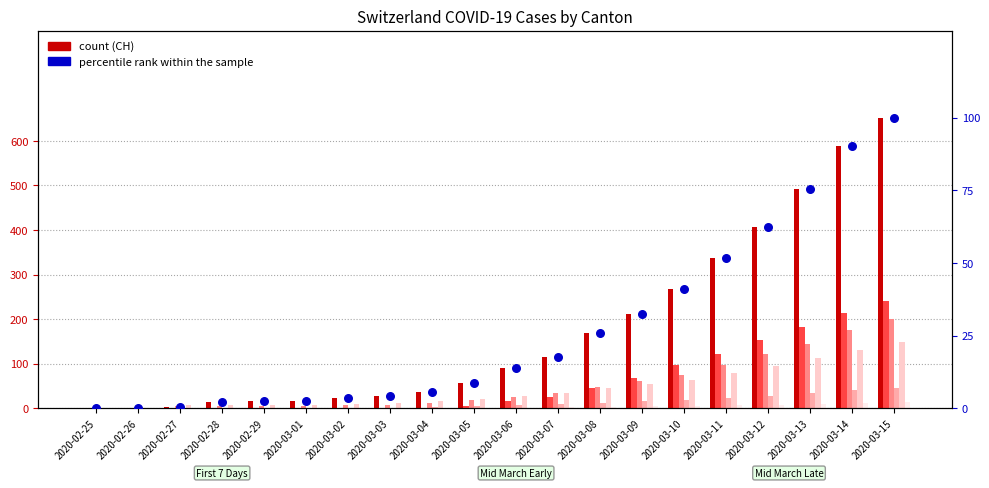

Which series contains the highest Y value?

CH